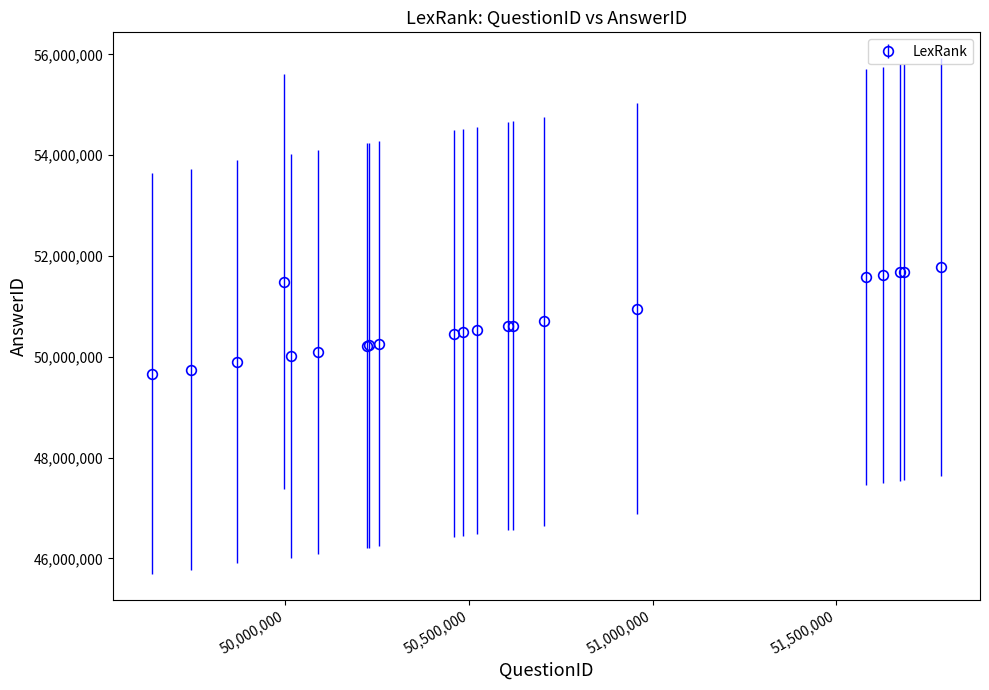

What is the average value?

50682451